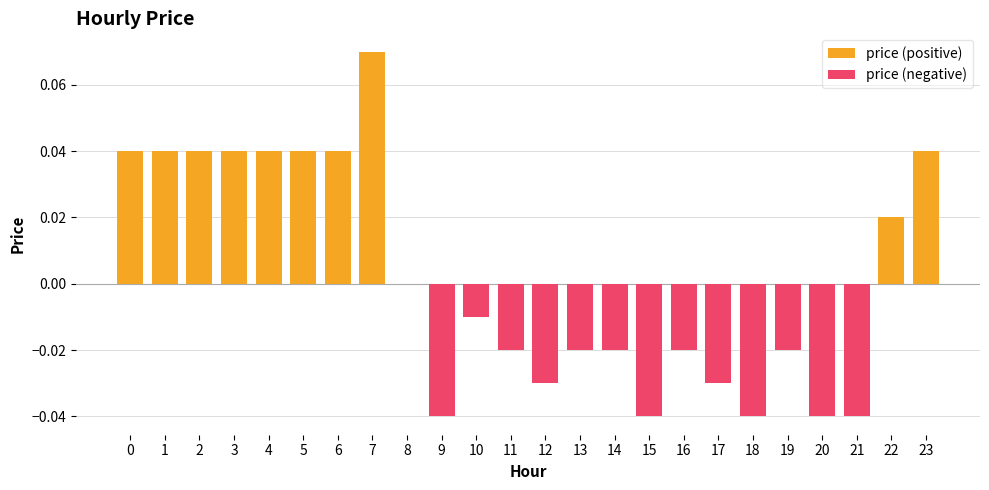

At 8, list the series in order from smallest to largest.

price (positive), price (negative)